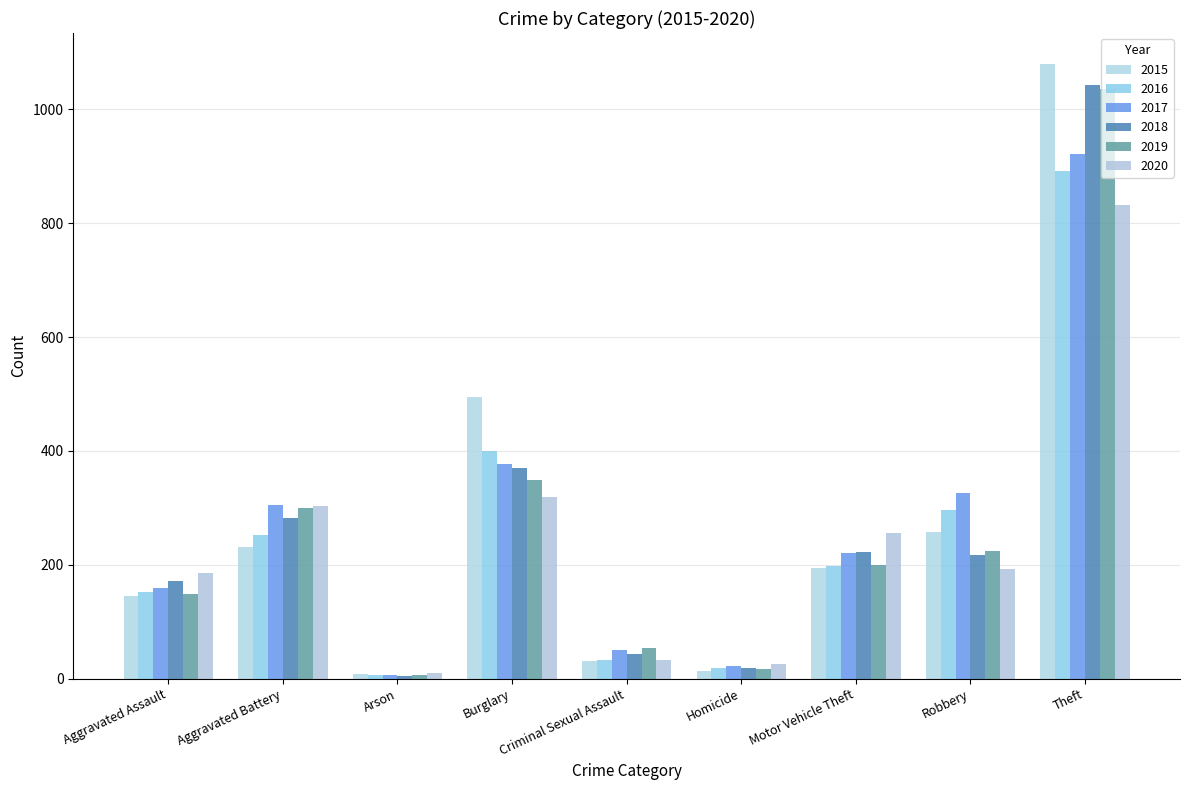

Are the bars grouped side by side (vs. stacked)?

Yes